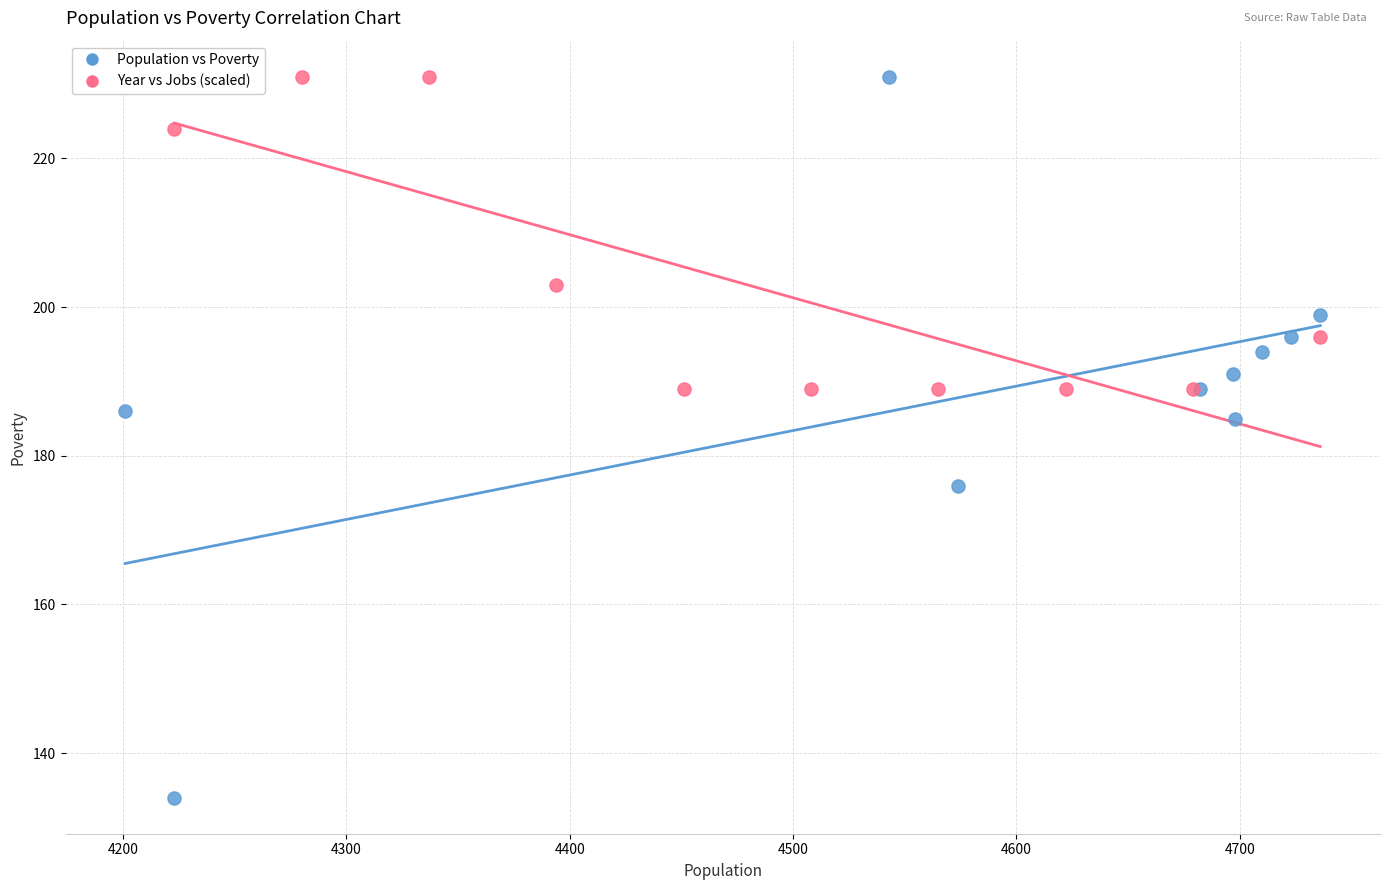

What are all the series names shown in the legend?

Population vs Poverty, Year vs Jobs (scaled)